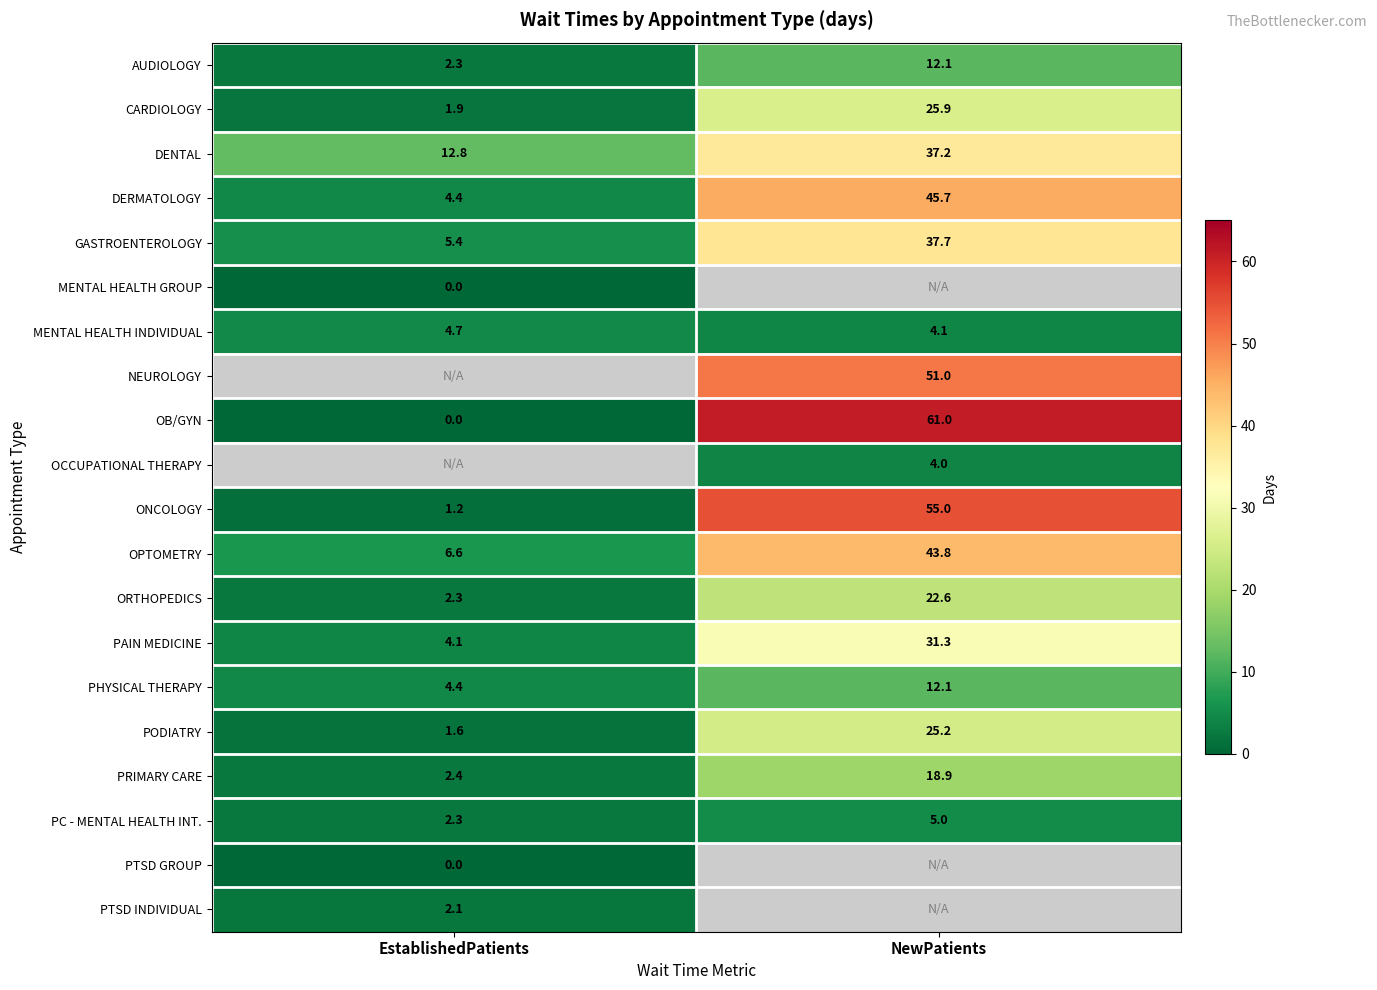

The value of PAIN MEDICINE at EstablishedPatients is 4.1. True or false?

True